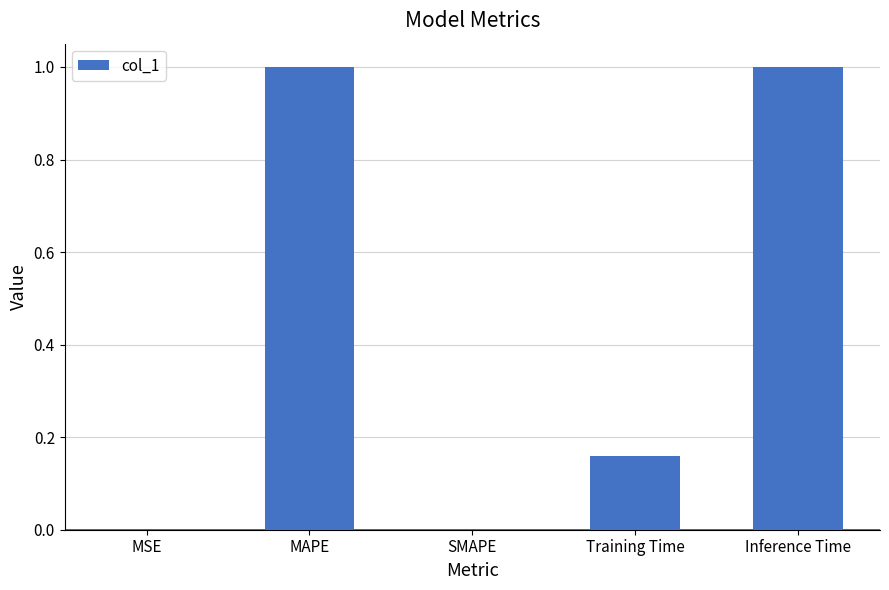

What is the sum of the values at SMAPE and Inference Time?

1.0